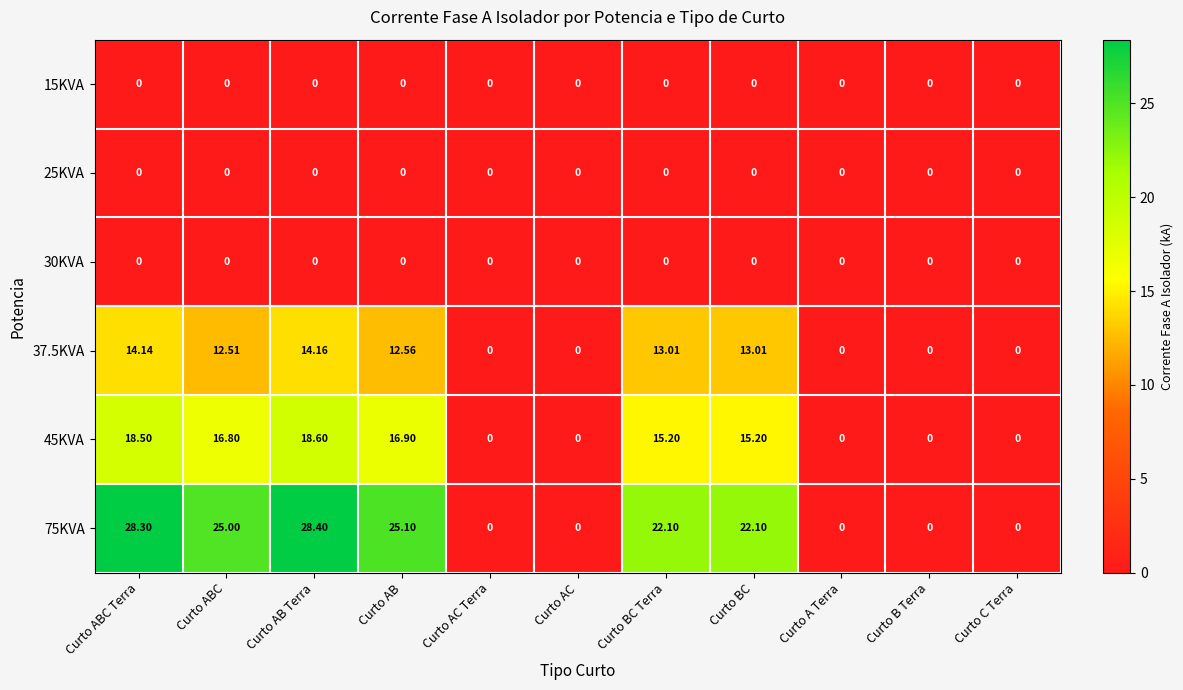

At which label does 37.5KVA first exceed 12?

Curto ABC Terra